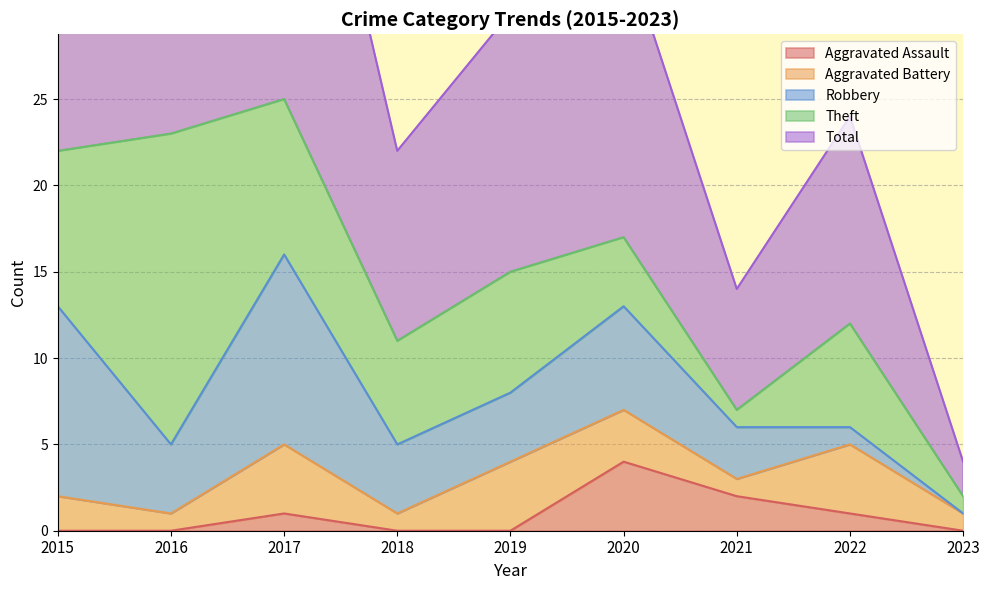

What value does the Aggravated Assault series have at 2022?

1